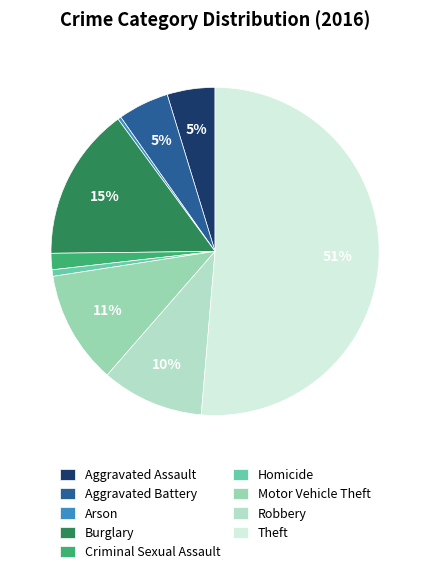

To the nearest percent, what percentage of the pie is Robbery?

10%